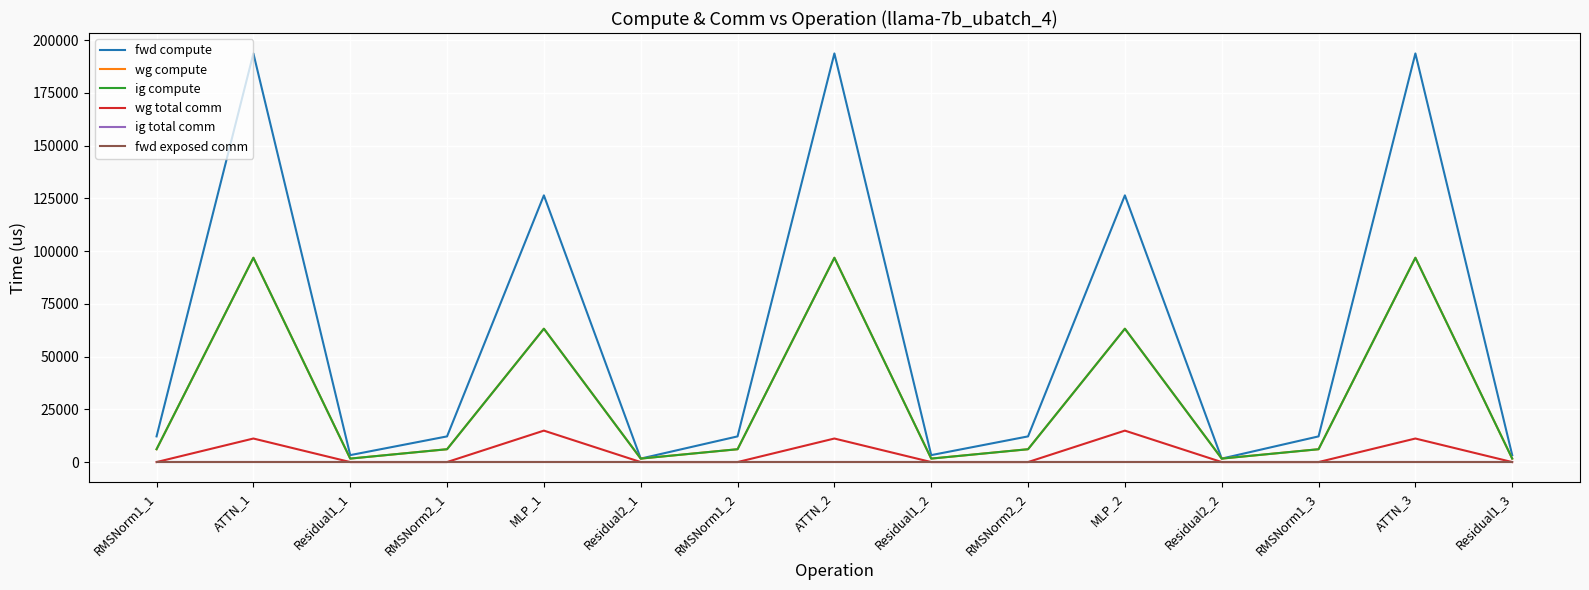

Reading left to right, what are all the values shown in this chart?

fwd compute: 12171.9	193746.3	3291.9	12171.9	126459.4	1646.0	12171.9	193746.3	3291.9	12171.9	126459.4	1646.0	12171.9	193746.3	3291.9
wg compute: 6086.0	96873.1	1646.0	6086.0	63229.7	1646.0	6086.0	96873.1	1646.0	6086.0	63229.7	1646.0	6086.0	96873.1	1646.0
ig compute: 6086.0	96873.1	1646.0	6086.0	63229.7	1646.0	6086.0	96873.1	1646.0	6086.0	63229.7	1646.0	6086.0	96873.1	1646.0
wg total comm: 0.0	11160.8	0.0	0.0	14903.8	0.0	0.0	11160.8	0.0	0.0	14903.8	0.0	0.0	11160.8	0.0
ig total comm: 0.0	0.0	0.0	0.0	0.0	0.0	0.0	0.0	0.0	0.0	0.0	0.0	0.0	0.0	0.0
fwd exposed comm: 0.0	0.0	0.0	0.0	0.0	0.0	0.0	0.0	0.0	0.0	0.0	0.0	0.0	0.0	0.0